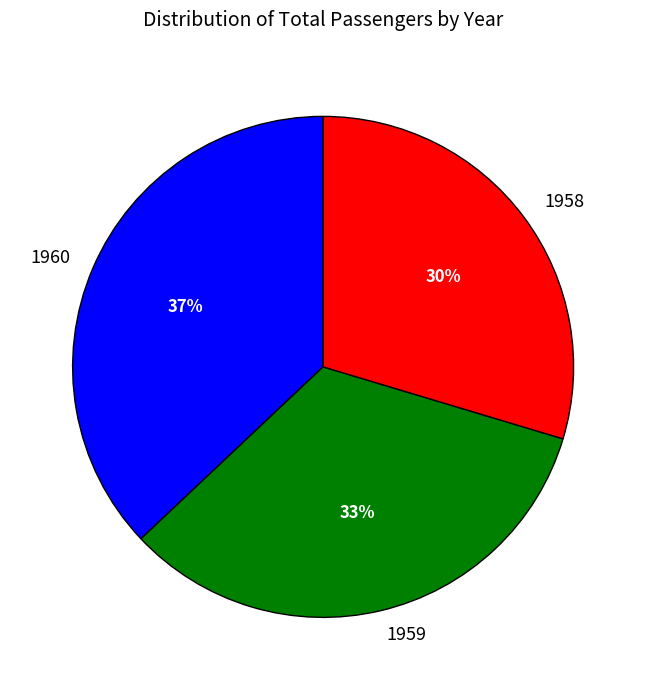

The 1959 slice represents 44% of the pie. True or false?

False